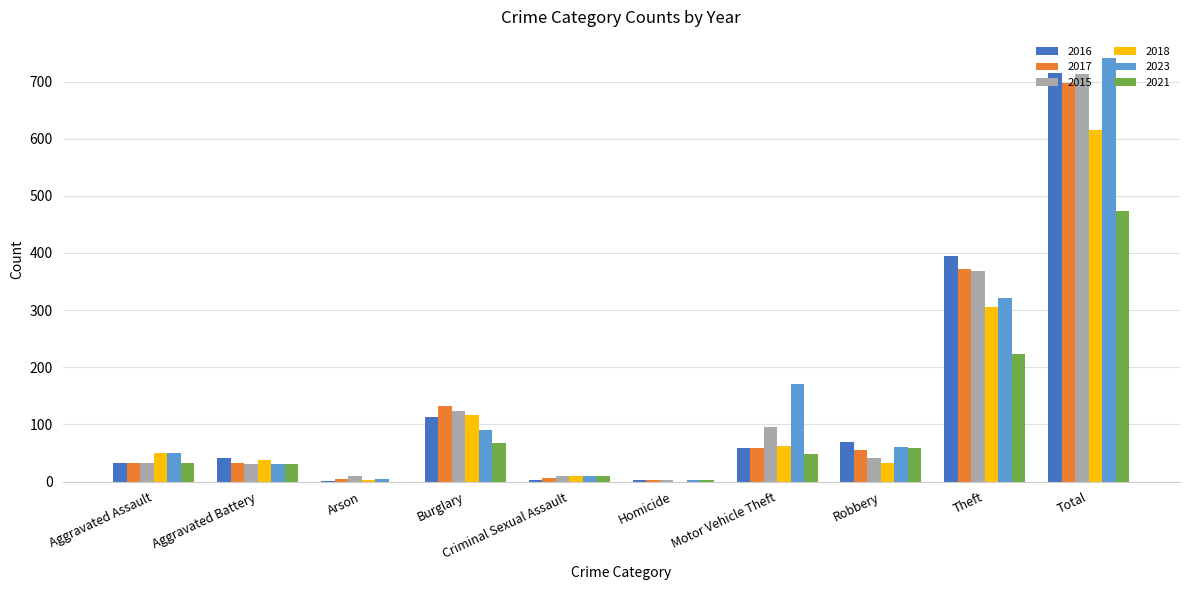

At which category is the sum across all series the highest?

Total